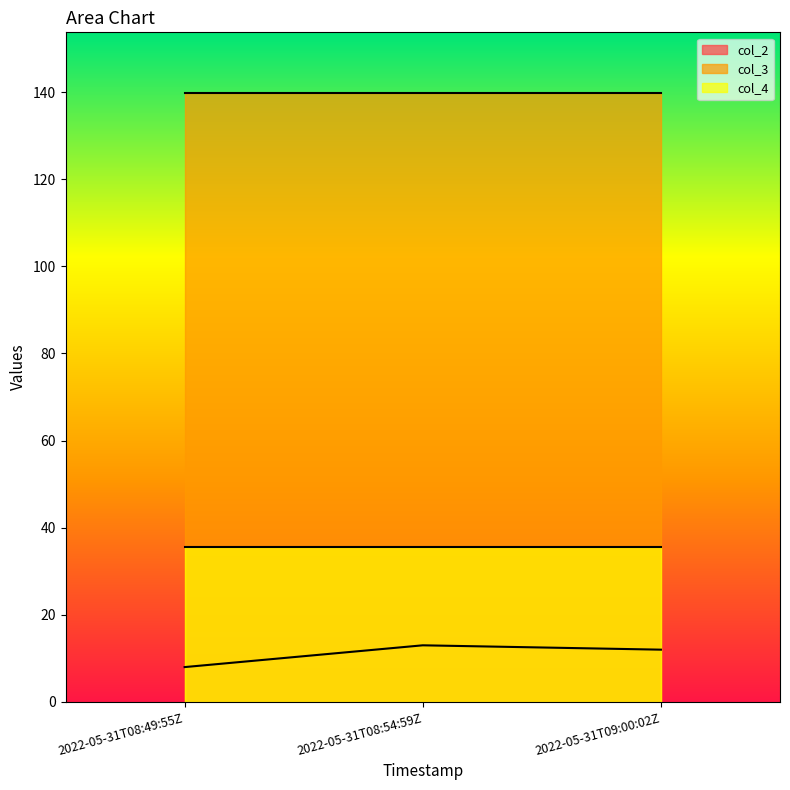

What is the spread (max minus min) of values at 2022-05-31T09:00:02Z?

127.7